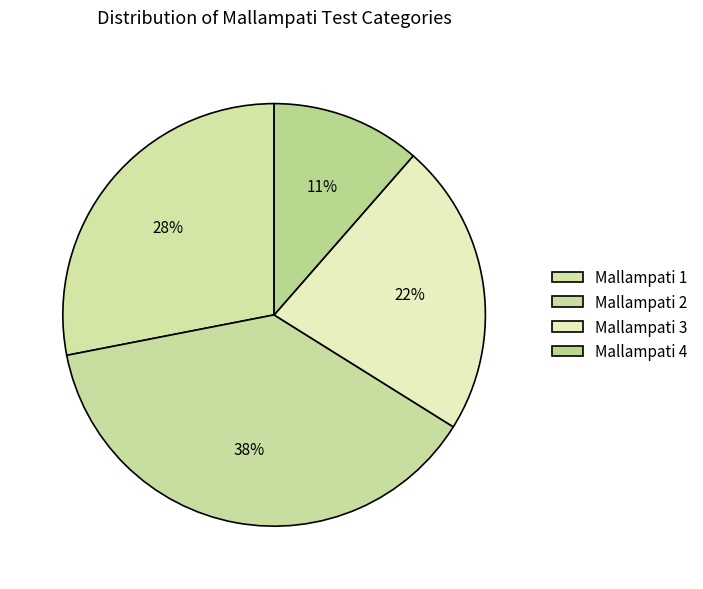

Does Mallampati 1 represent more than half of the total?

No